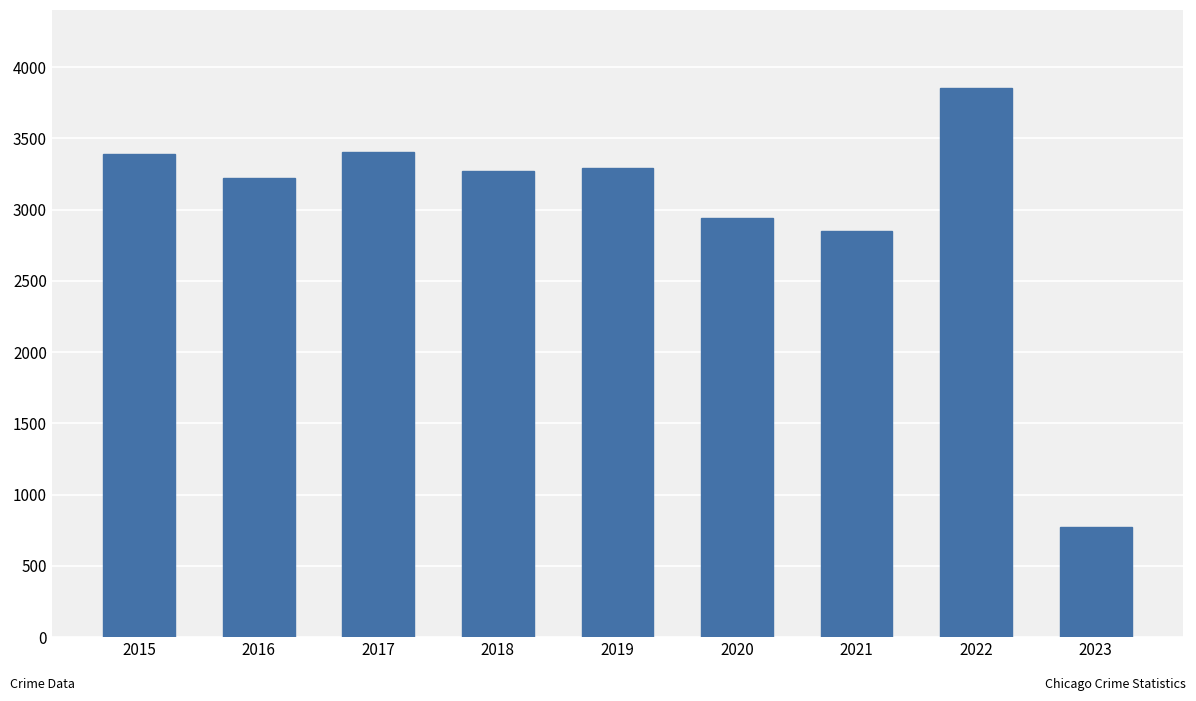

At which label is the value closest to 2313?

2021